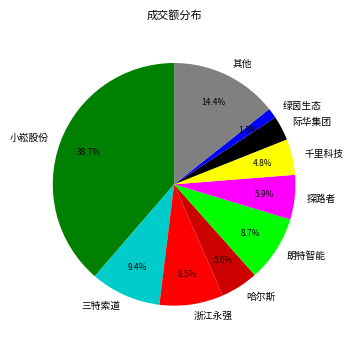

How many segments does this pie chart have?

10